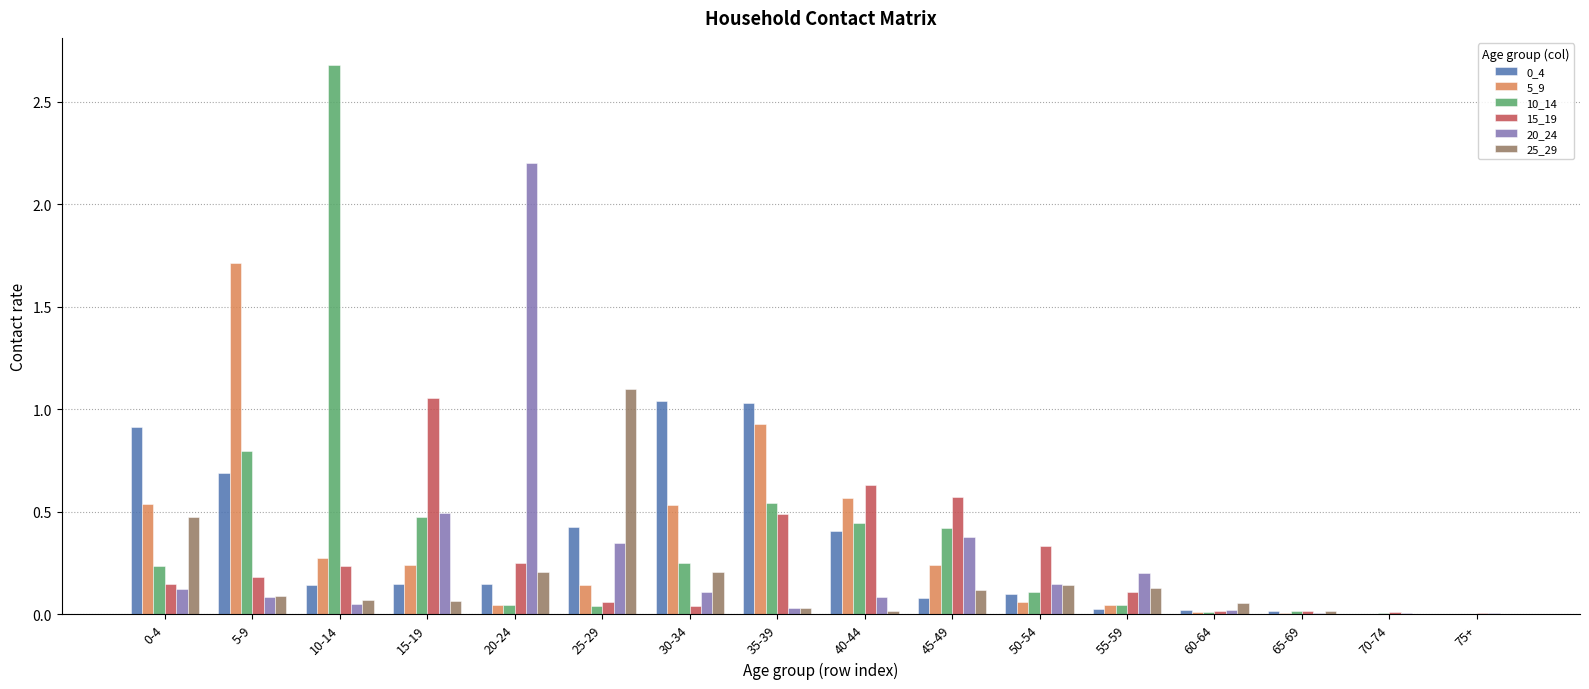

What is the highest value of the 5_9 series?

1.7